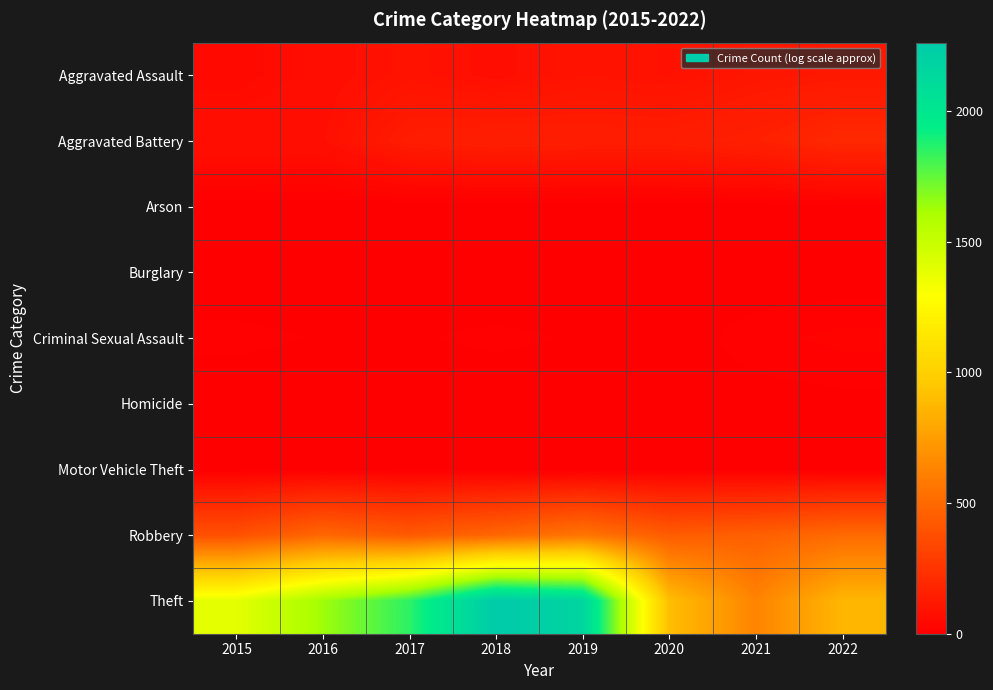

What is the total value across all series at 2015?

1915